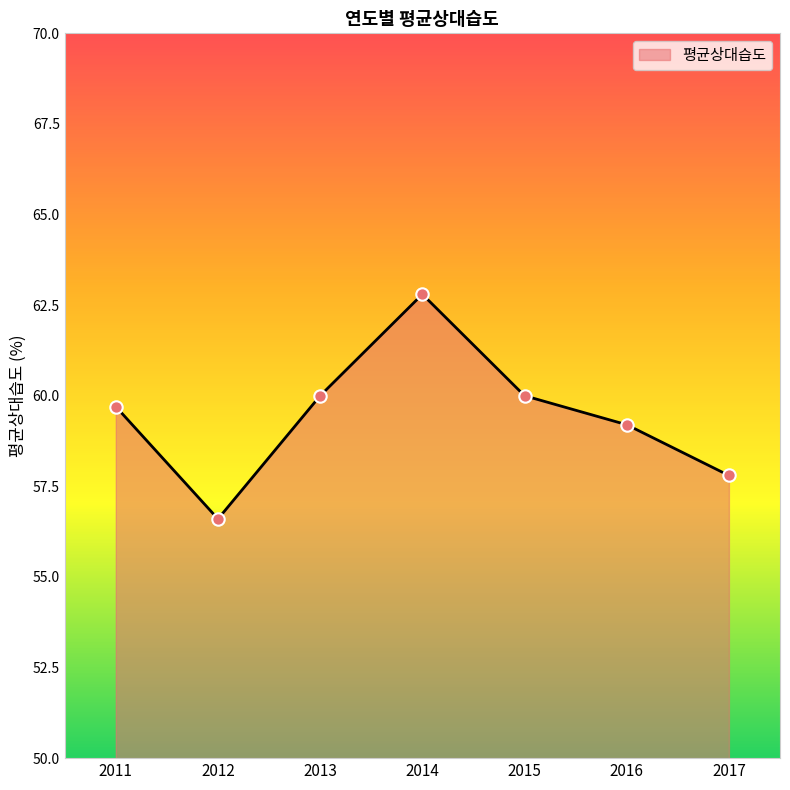

Approximately how many times larger is the value at 2014 compared to 2017?

1.1